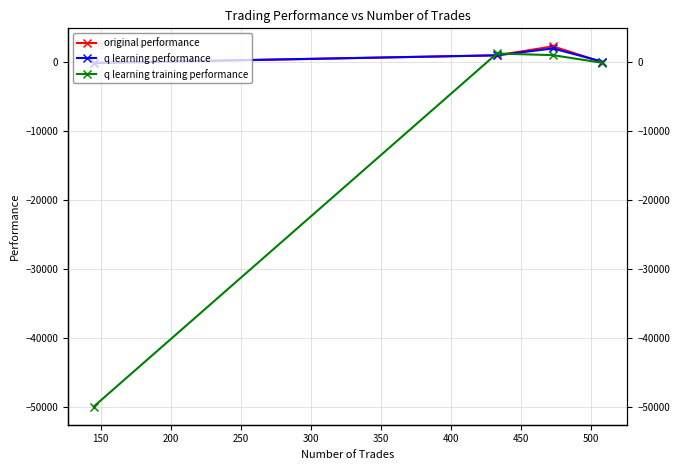

How many lines are shown in the chart?

3